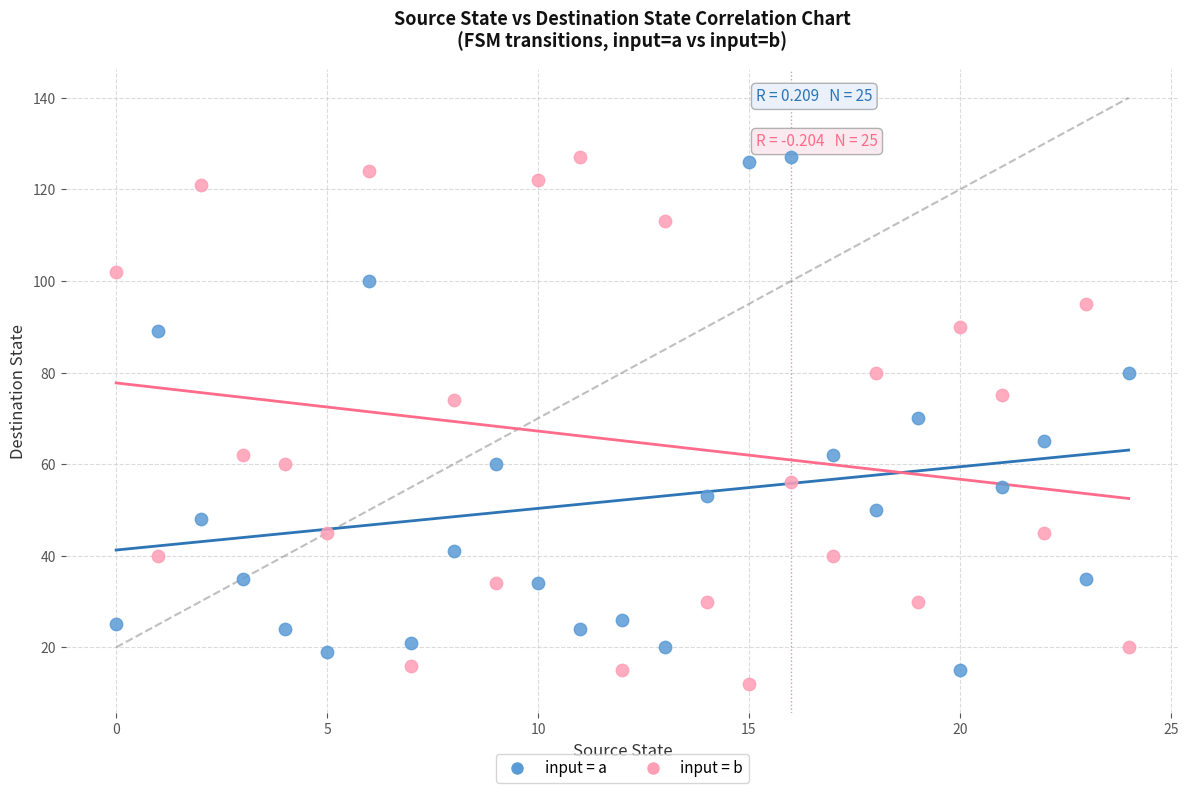

Across all data points, what is the range of Y values (max minus min)?

115